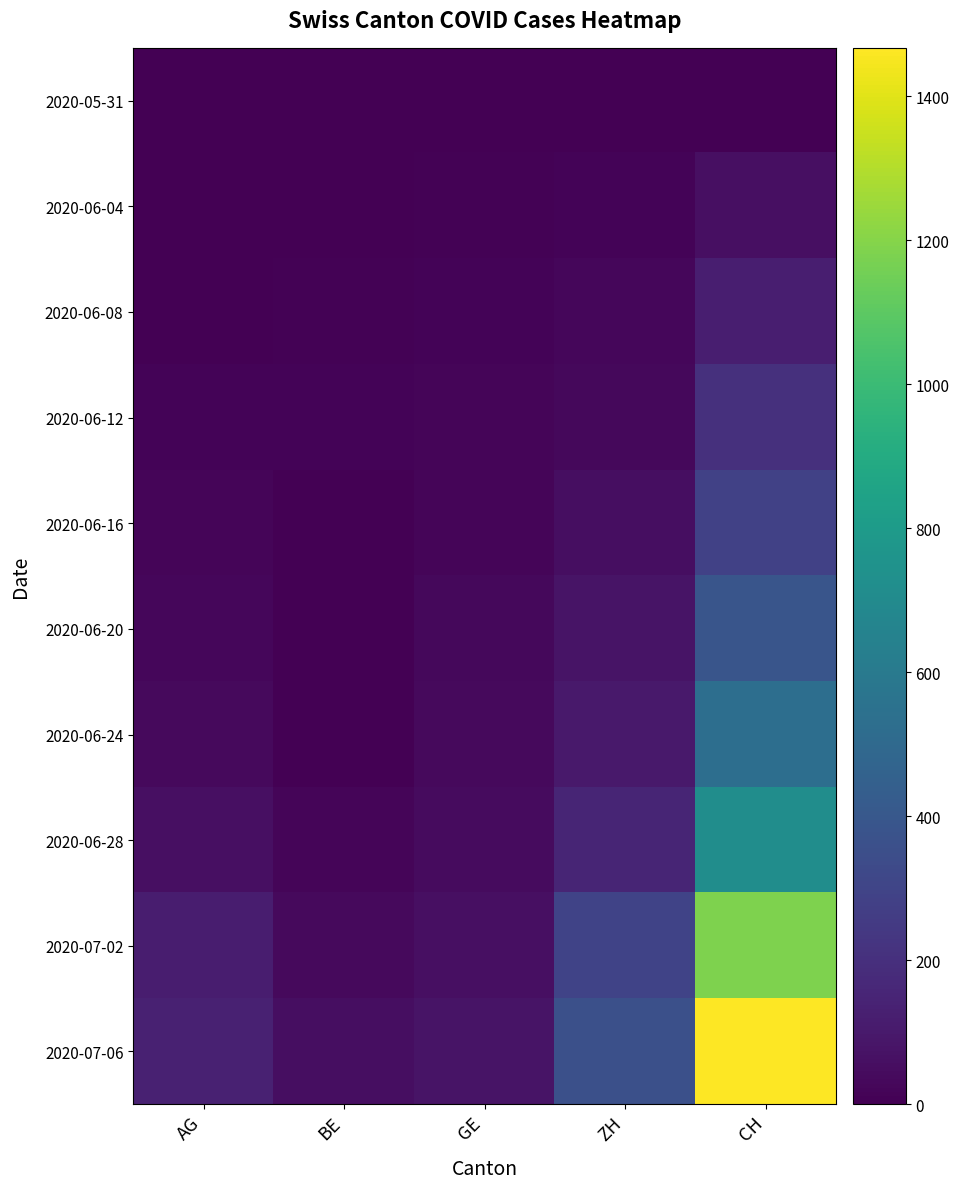

Which label corresponds to the smallest value in the chart?

AG